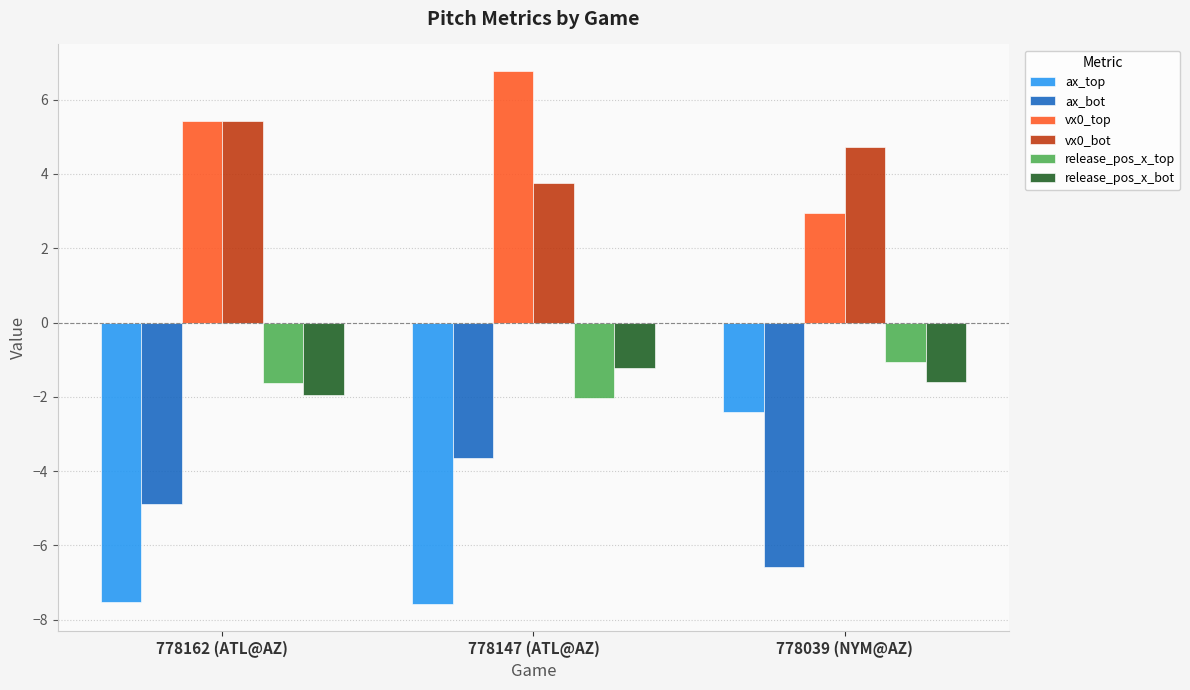

What is the maximum value shown in the chart?

6.8